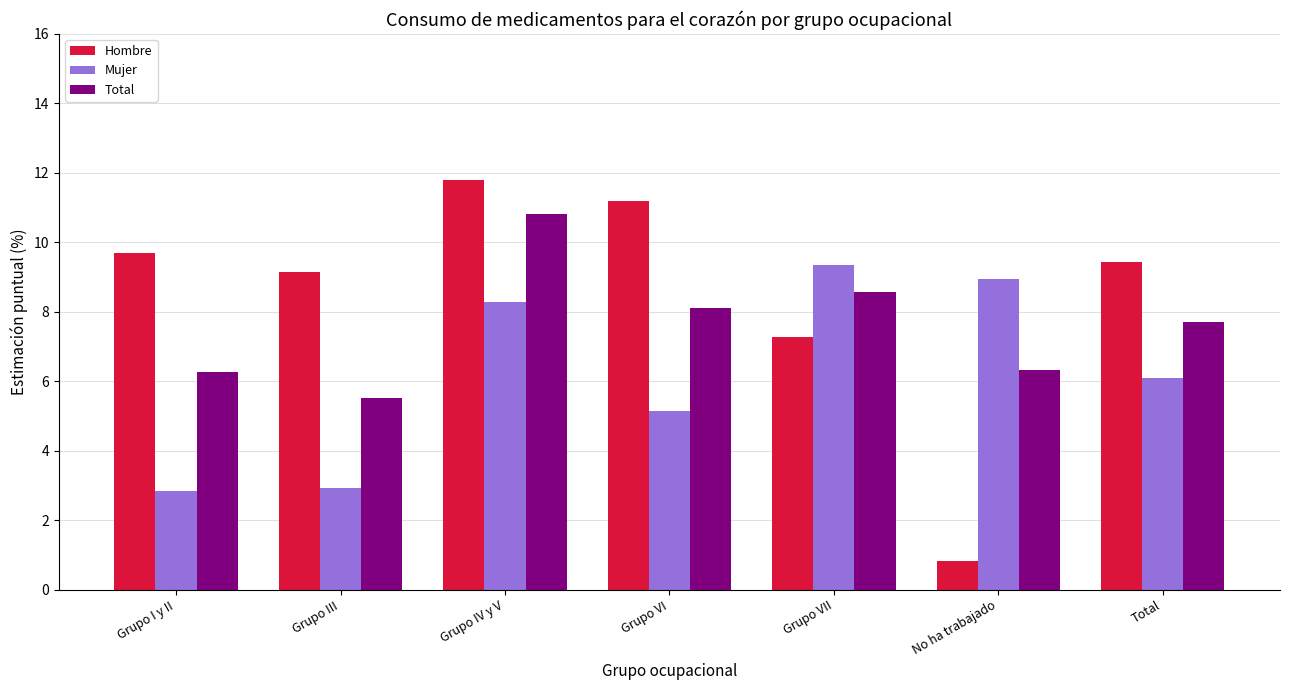

At which label is Total closest to 8?

Grupo VI